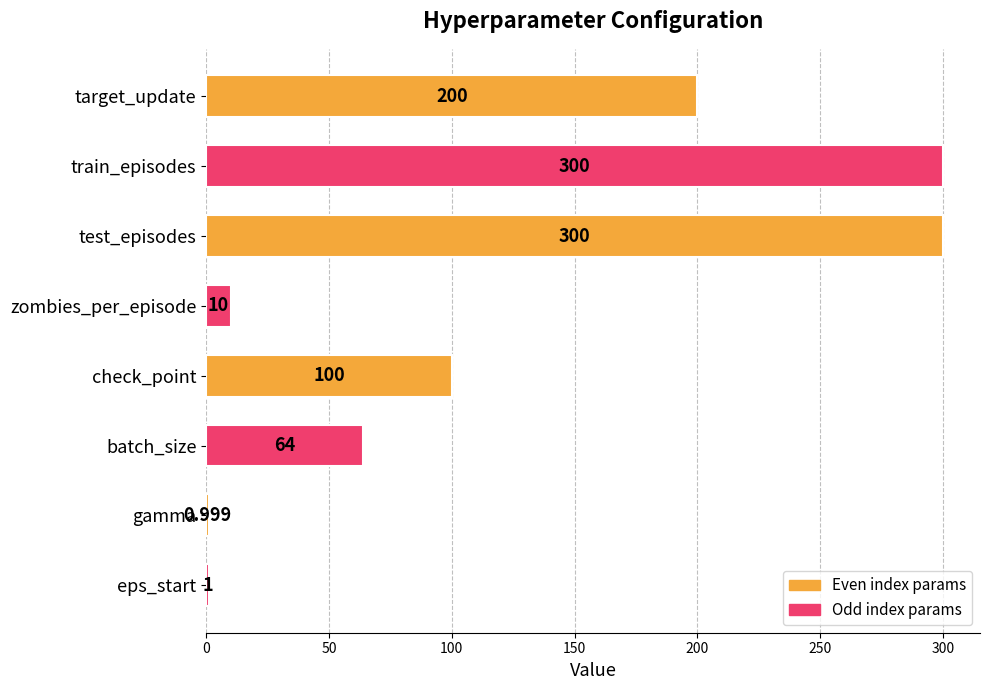

At which category does the chart reach its minimum across all series?

gamma